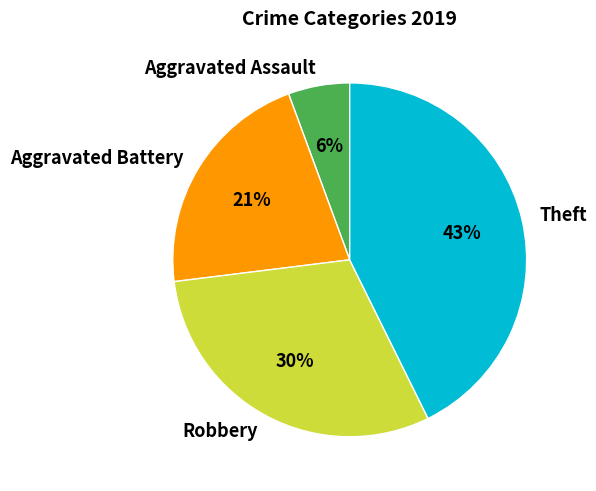

To the nearest percent, what is the combined percentage of Aggravated Battery and Theft?

64%